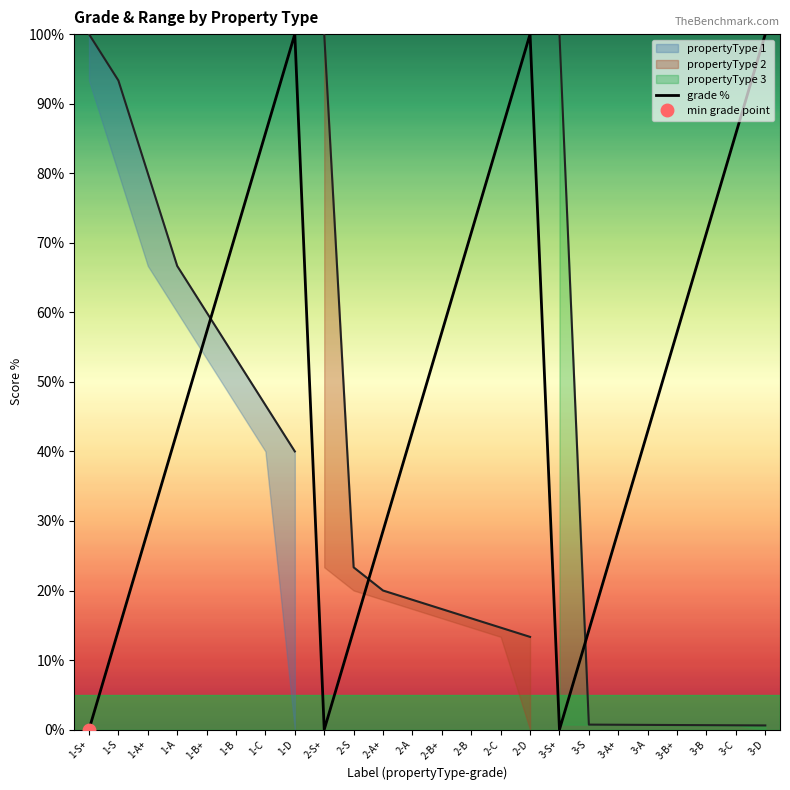

The chart shows a value of 100.0 at 1-D. True or false?

True